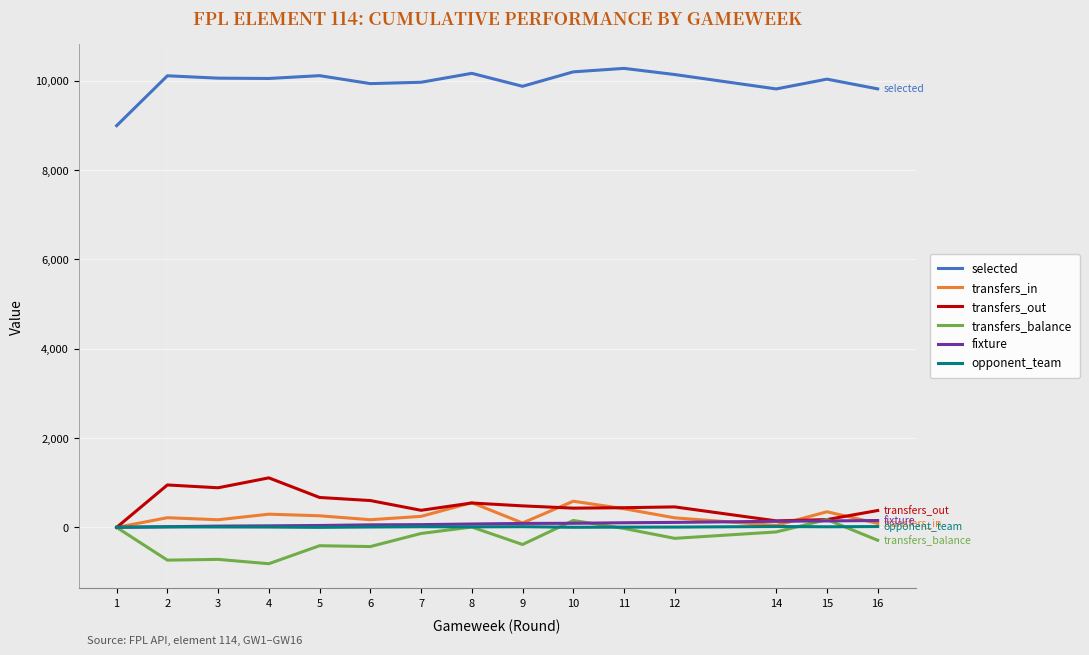

What is the sum of all selected values?

149543